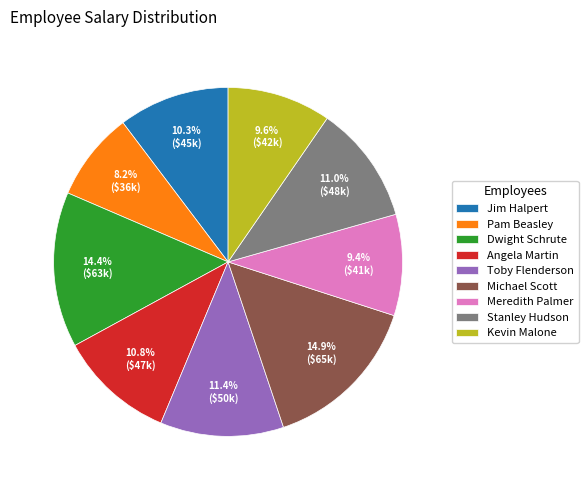

What portion of the pie excludes Dwight Schrute?

85.6%